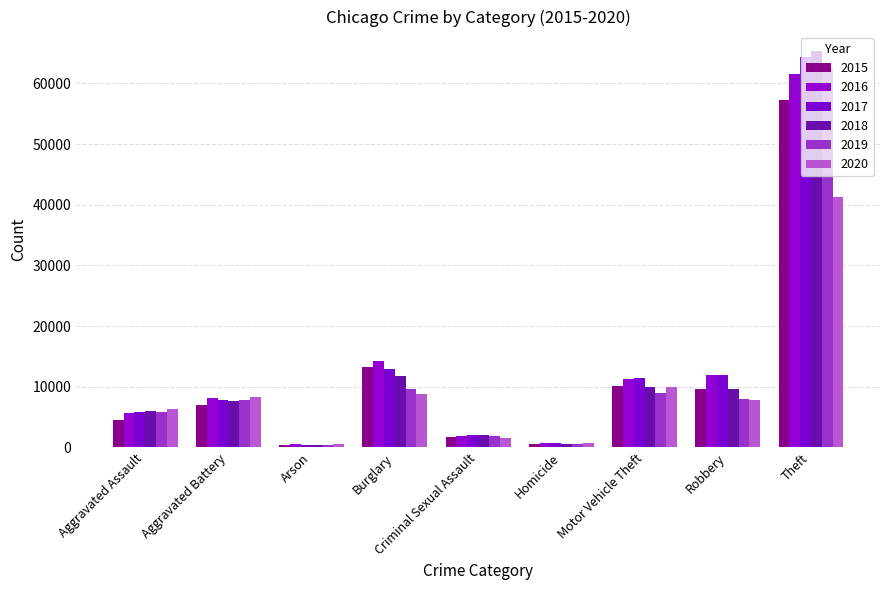

What is the spread (max minus min) of values at Aggravated Battery?

1302